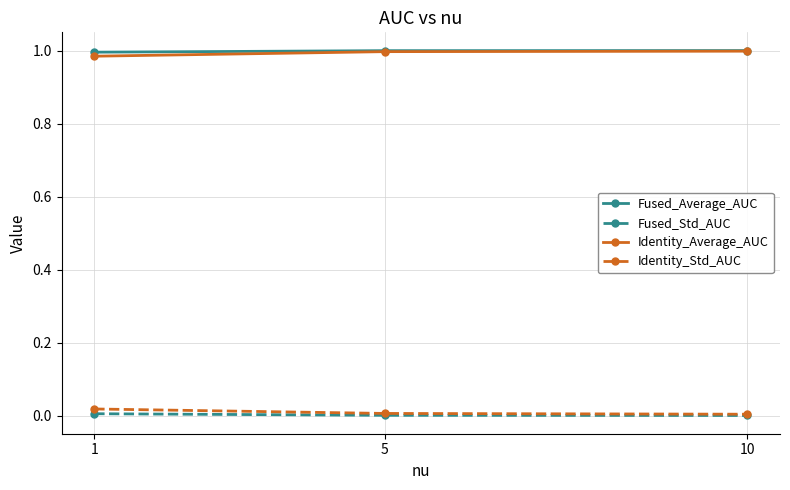

Is the value of Fused_Average_AUC at 1 greater than the value of Fused_Std_AUC at 1?

Yes